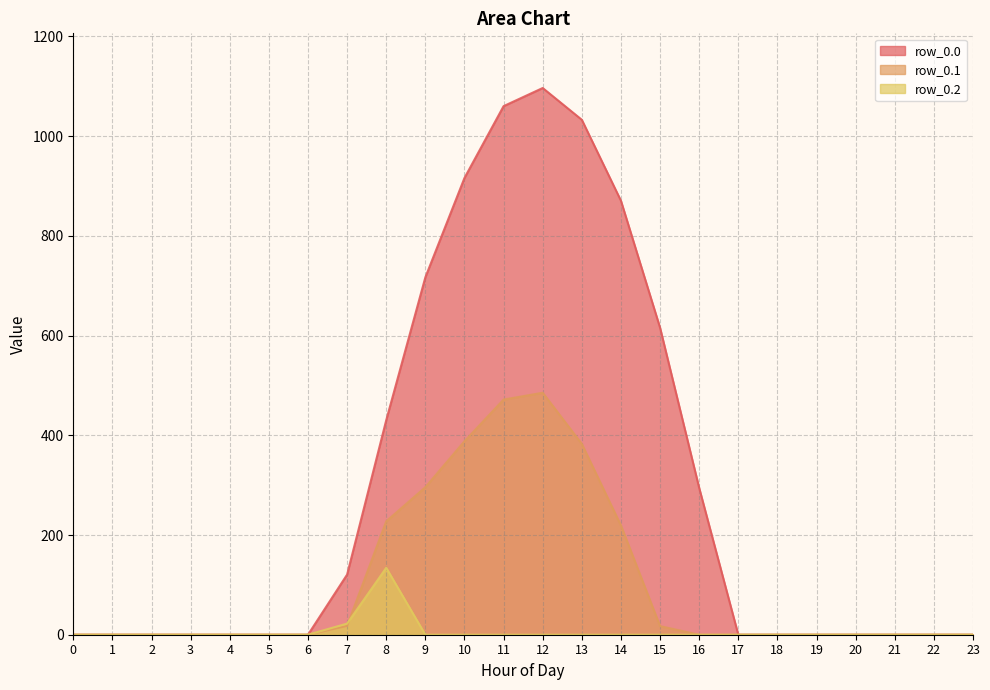

What is the approximate value of row_0.0 at 13?

1032.9